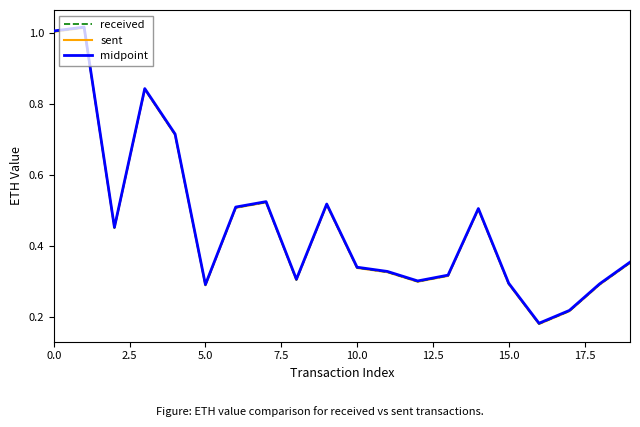

At how many categories does at least one series exceed 0?

20